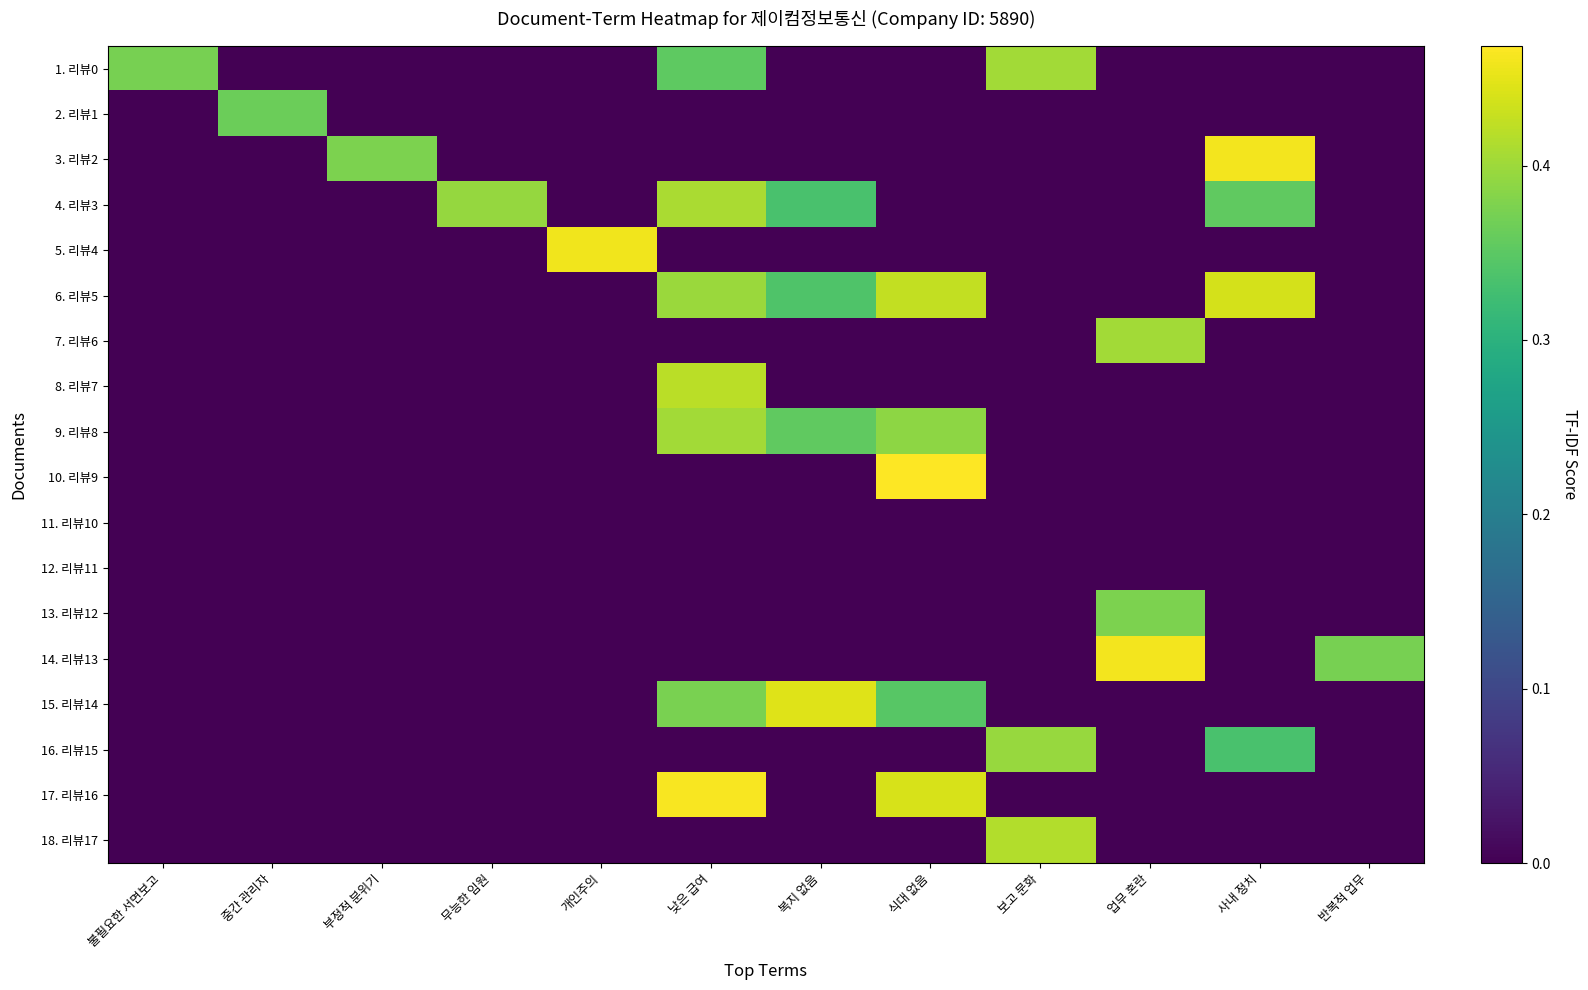

Between 무능한 임원 and 사내 정치, which series saw the biggest shift?

3. 리뷰2